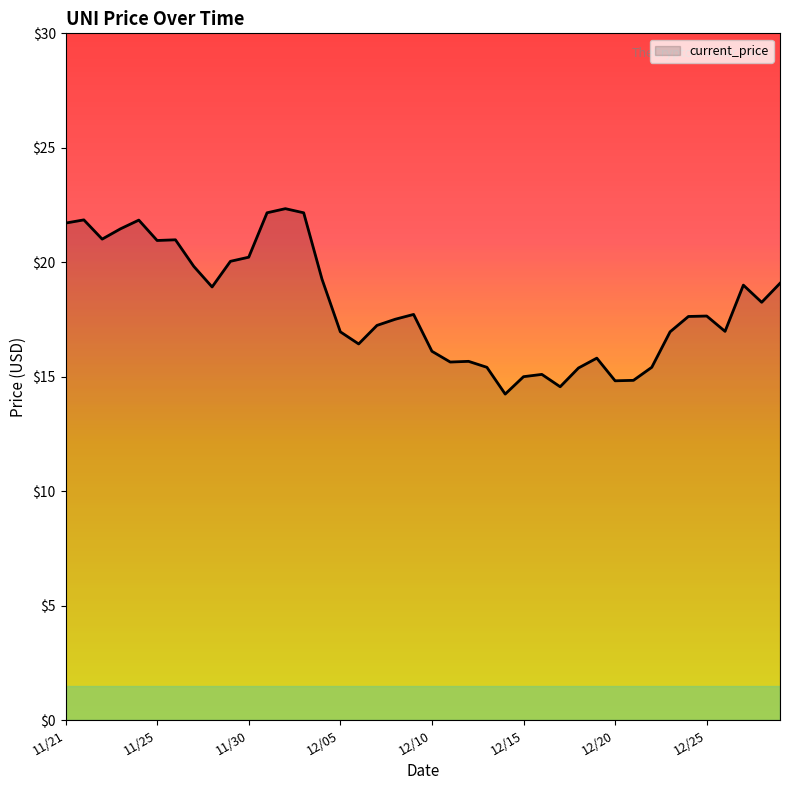

What is the minimum value shown in the chart?

14.2